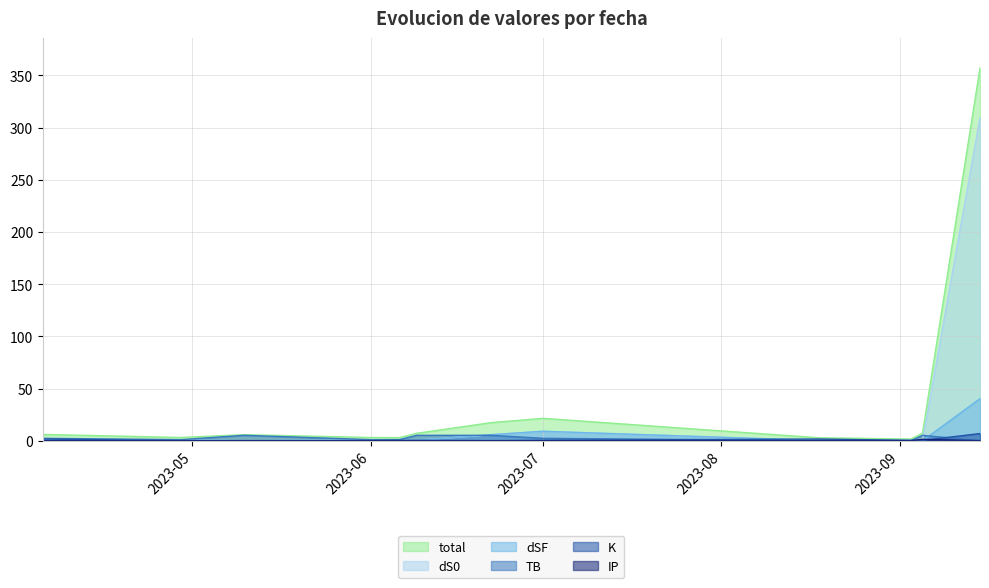

The K series shows 0.5 at 2023-06-06. True or false?

True